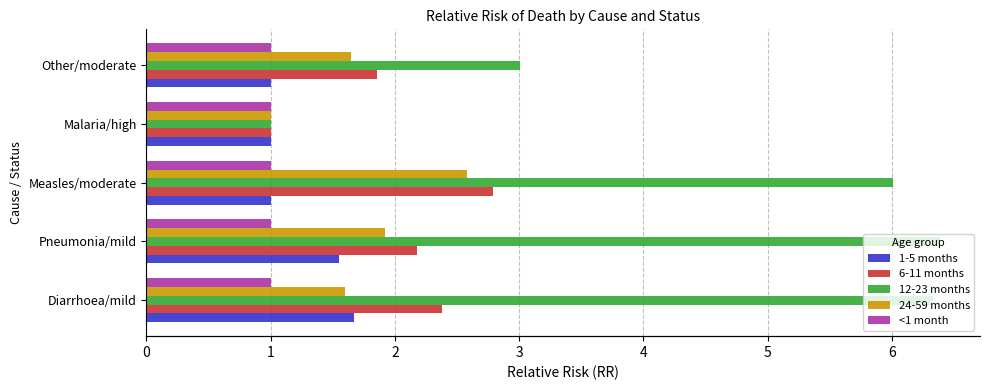

At 1, list the series in order from smallest to largest.

<1 month, 1-5 months, 24-59 months, 6-11 months, 12-23 months